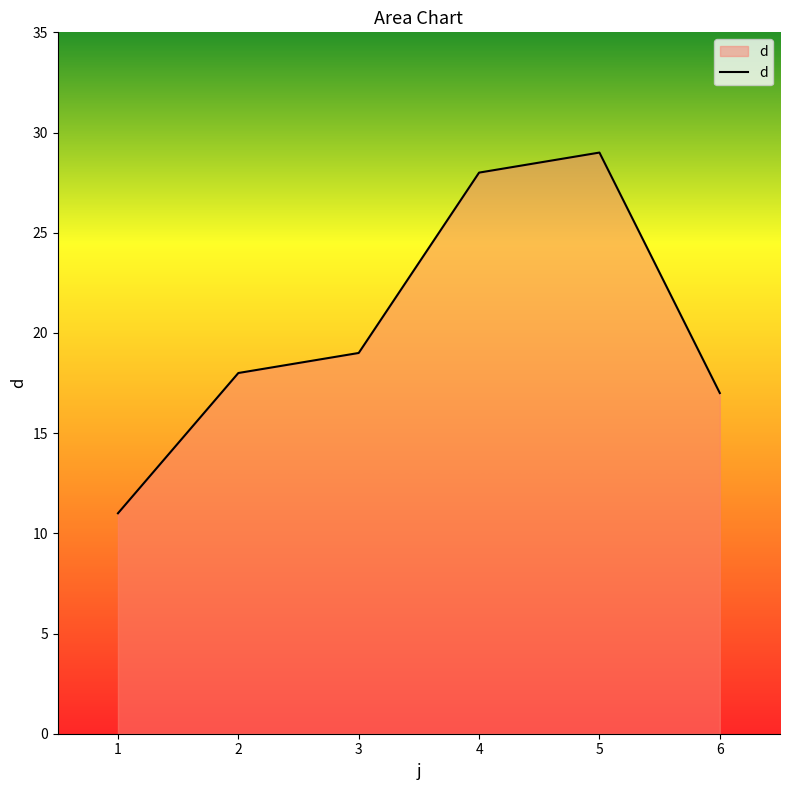

Reading left to right, what are all the values shown in this chart?

1=11	2=18	3=19	4=28	5=29	6=17